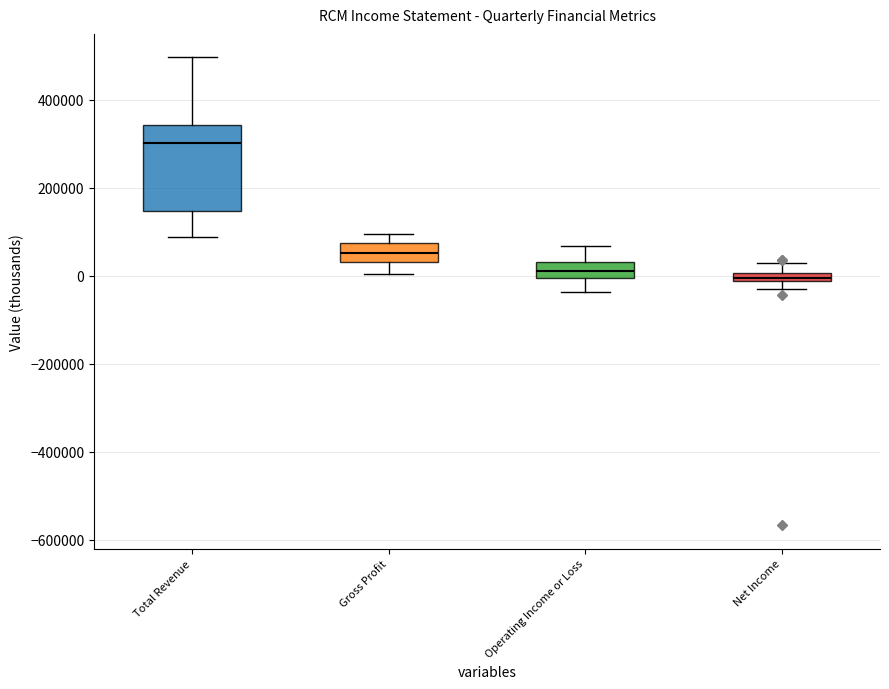

Where does the upper whisker of the box for Operating Income or Loss end on the y-axis? The values are not printed on the chart, so give them approximately, as read against the axis.

60000